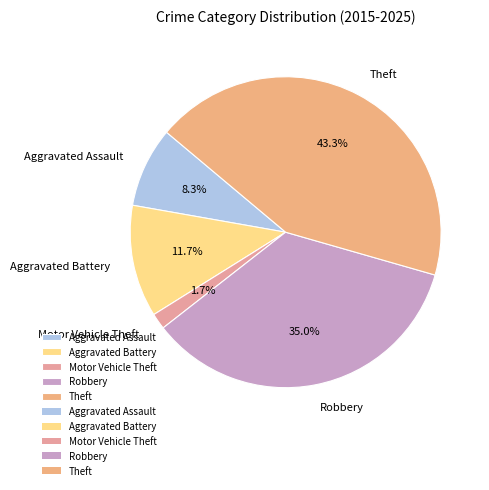

Is there any slice that represents more than half of the pie?

No